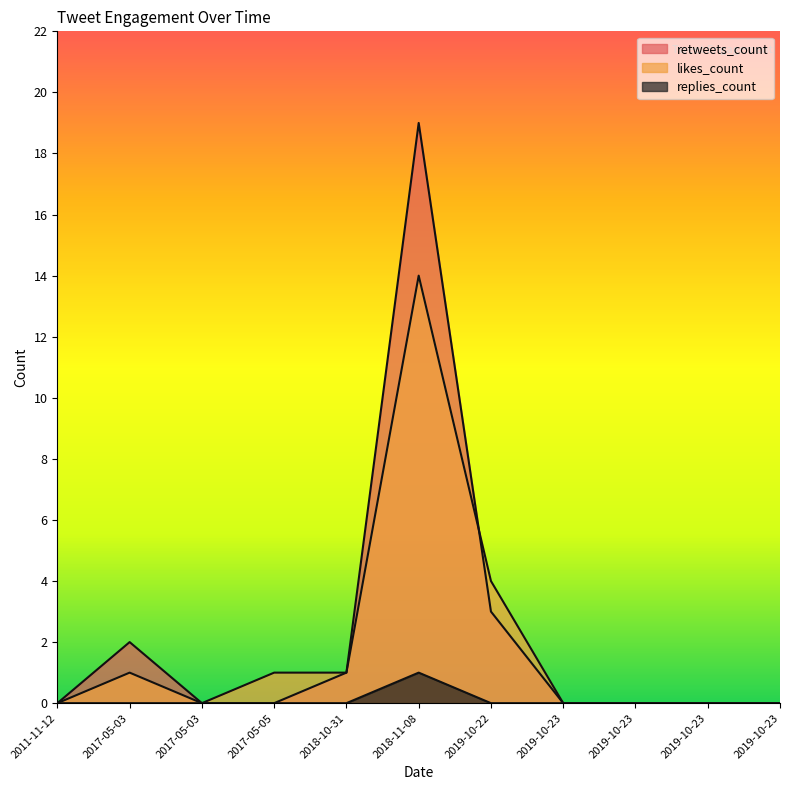

Where is the first local maximum for likes_count?

2017-05-03